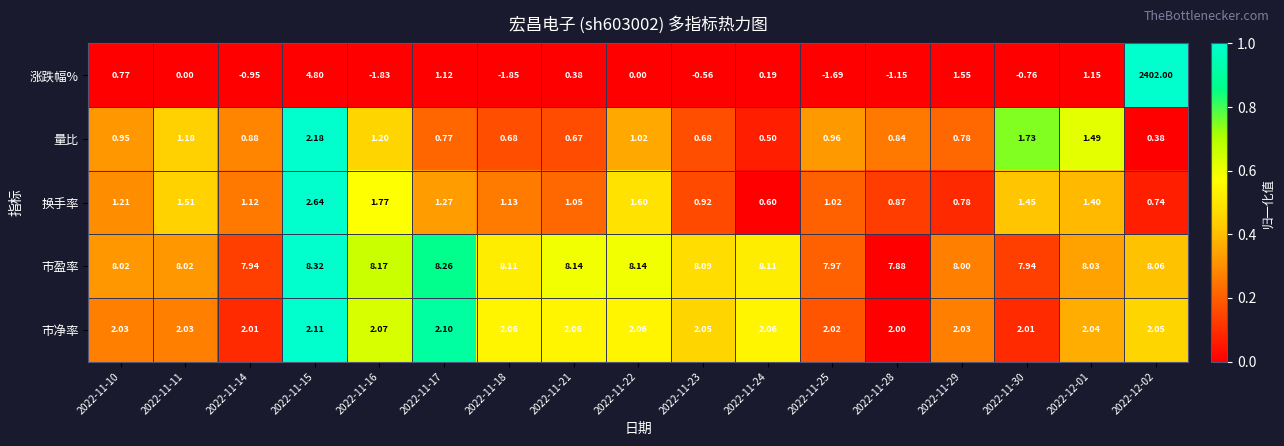

Which series has the largest total across all categories?

涨跌幅%